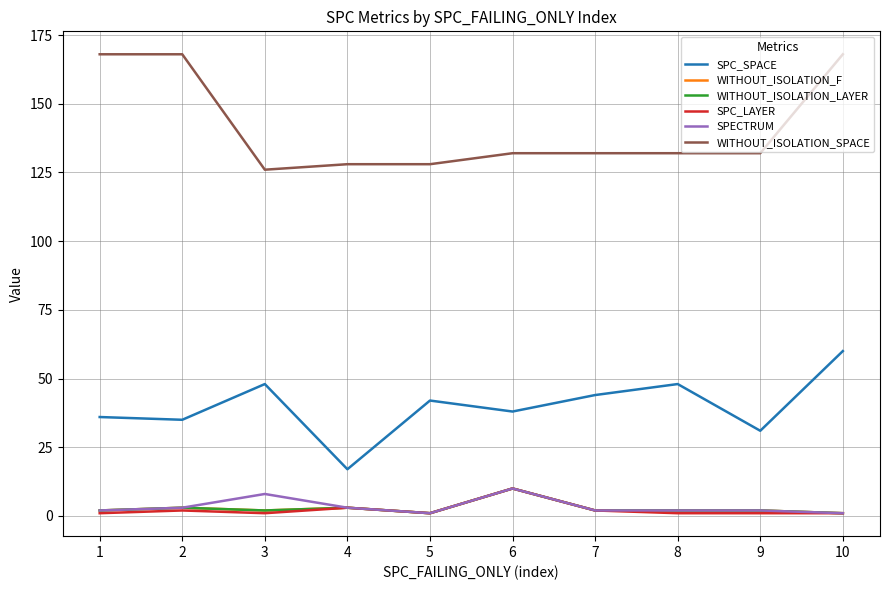

Does the chart display data point markers on the line(s)?

No